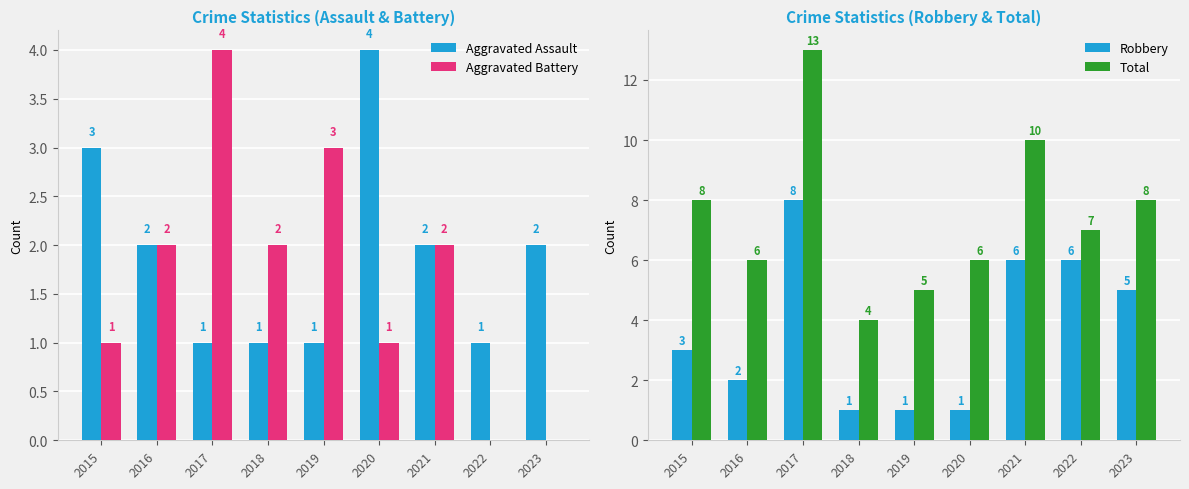

Are the bars grouped side by side (vs. stacked)?

Yes